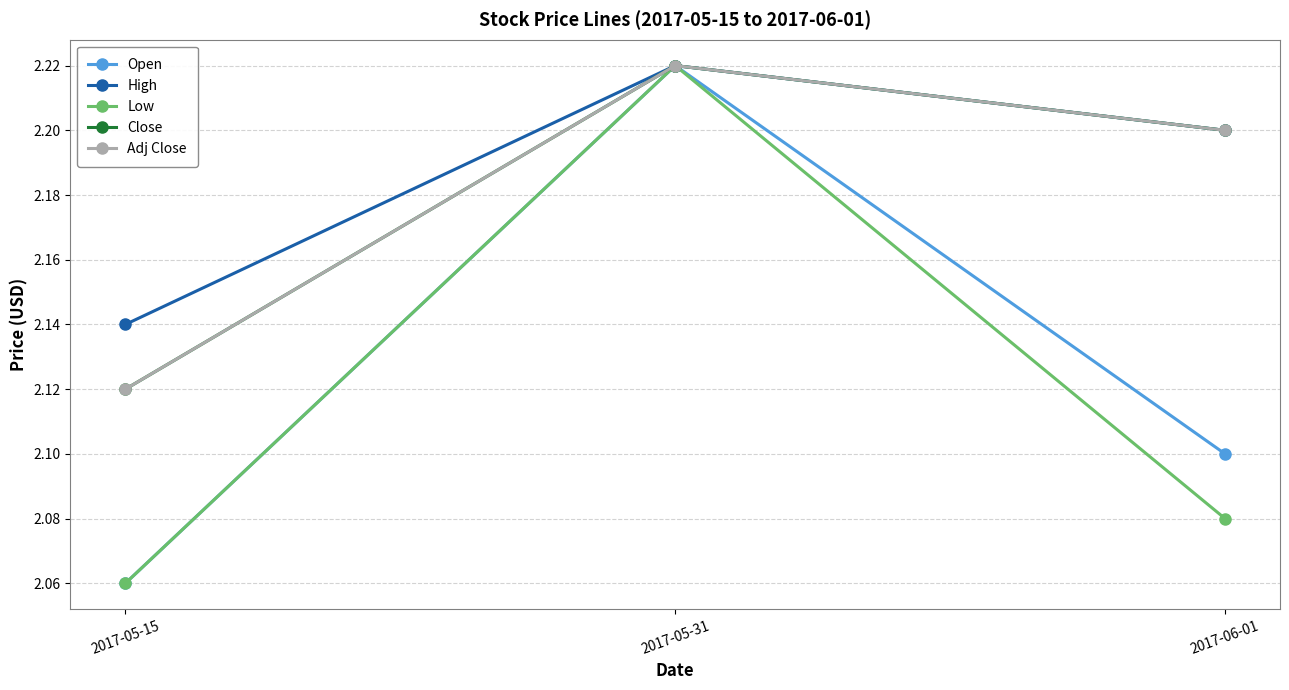

Which series changed the most between 2017-05-31 and 2017-06-01?

Low